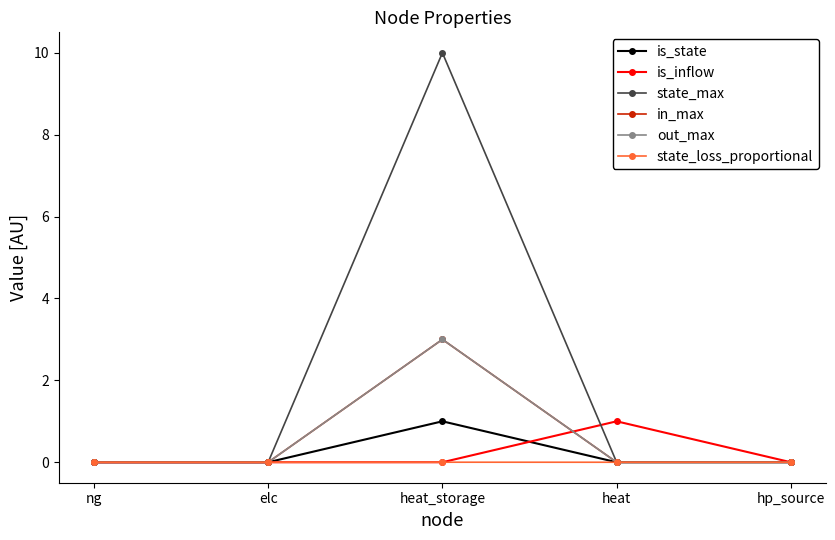

Is this an area chart (filled region under the line)?

No